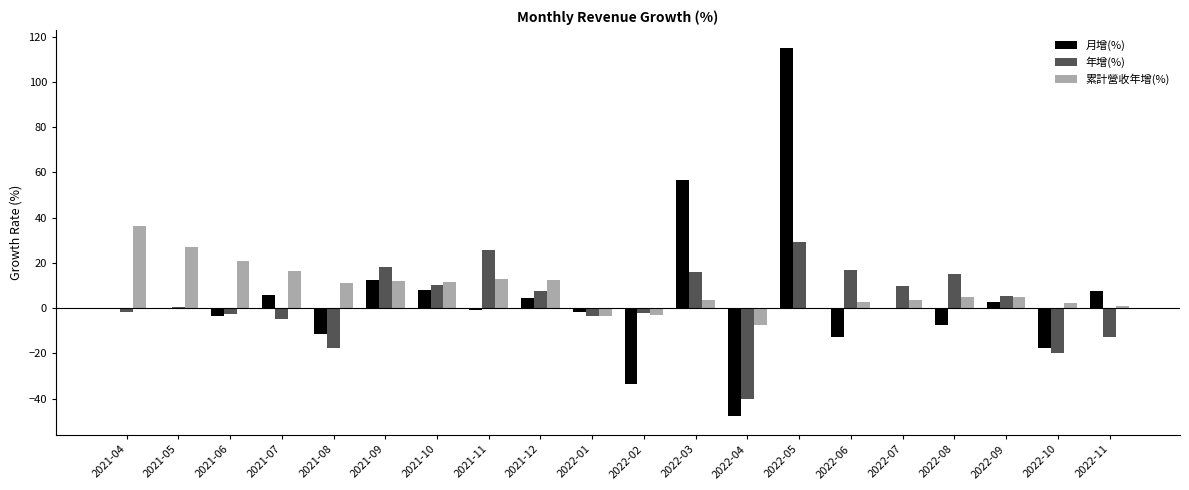

The 年增(%) series shows 15.9 at 2022-03. True or false?

True